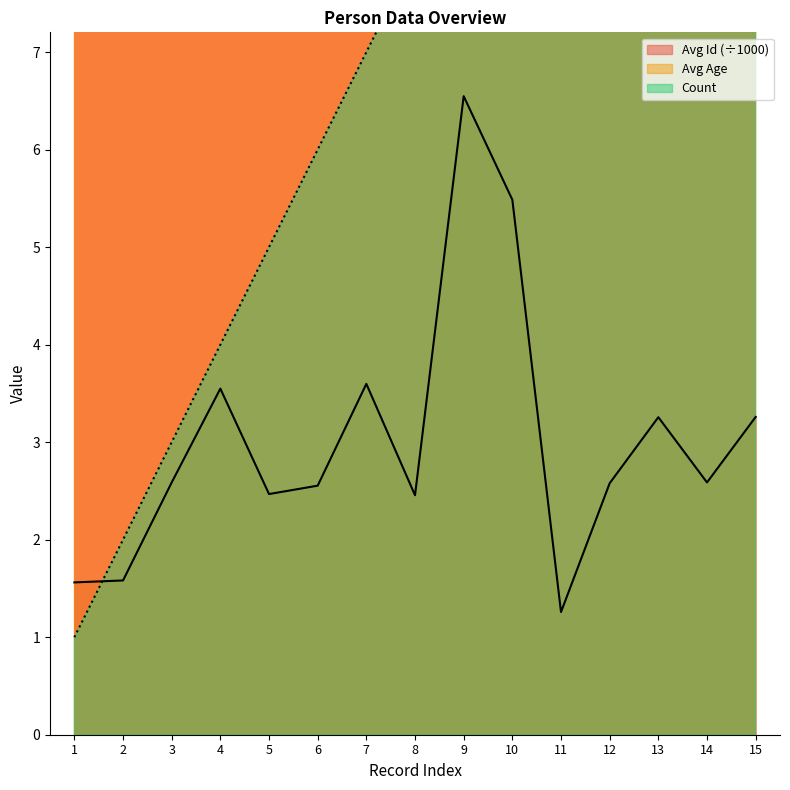

True or false: Avg Age has a value of 32.0 at 13.

True